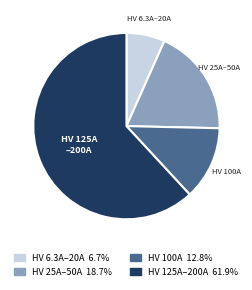

Is there any slice that represents more than half of the pie?

Yes